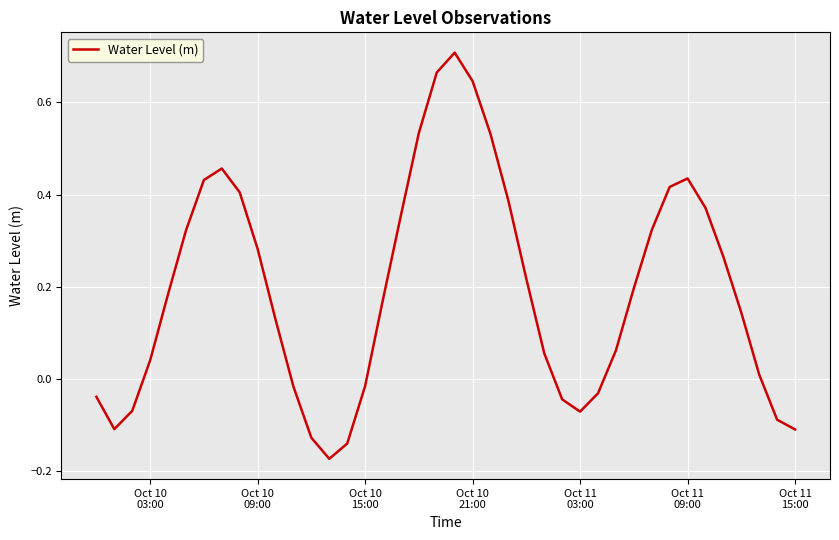

What is the difference between the maximum and minimum values?

0.9